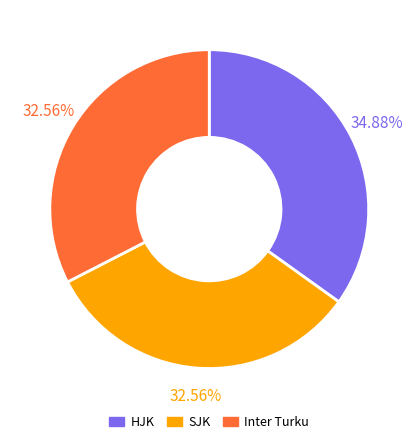

Is there any slice that represents more than half of the pie?

No